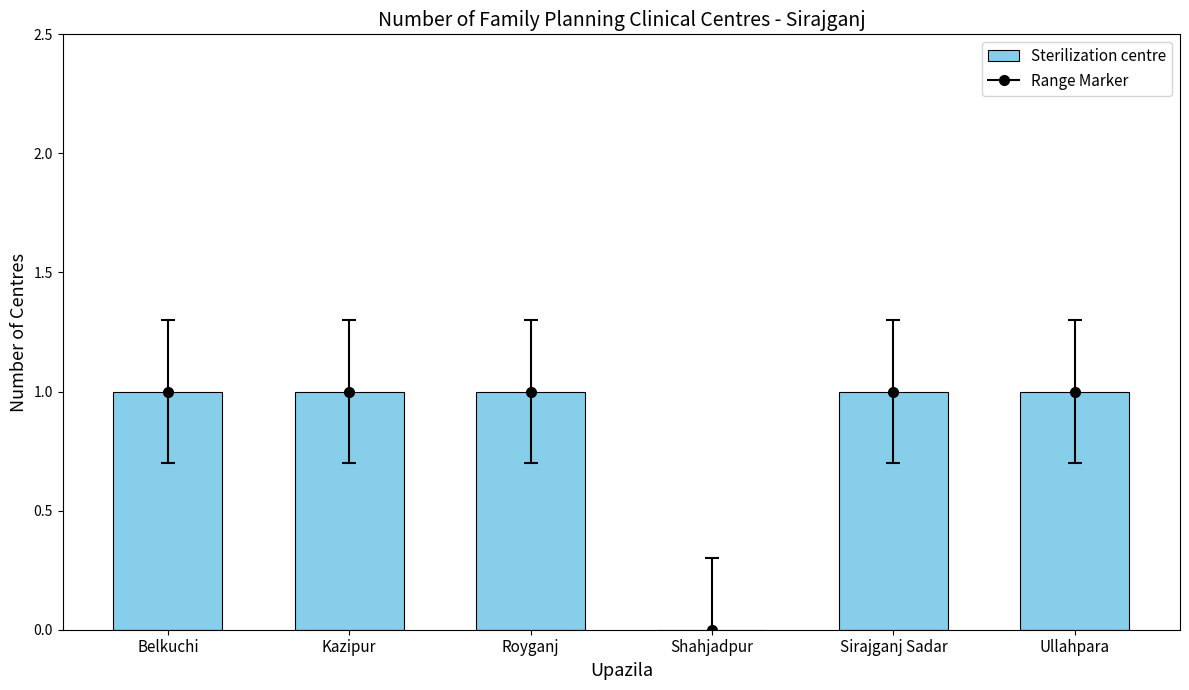

Rank the categories by value from lowest to highest.

Shahjadpur, Belkuchi, Kazipur, Royganj, Sirajganj Sadar, Ullahpara